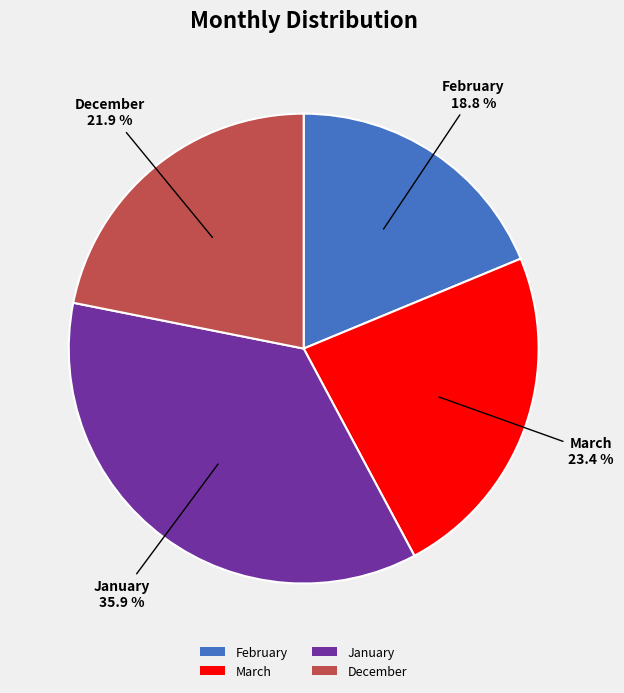

Between February and January, which is larger?

January